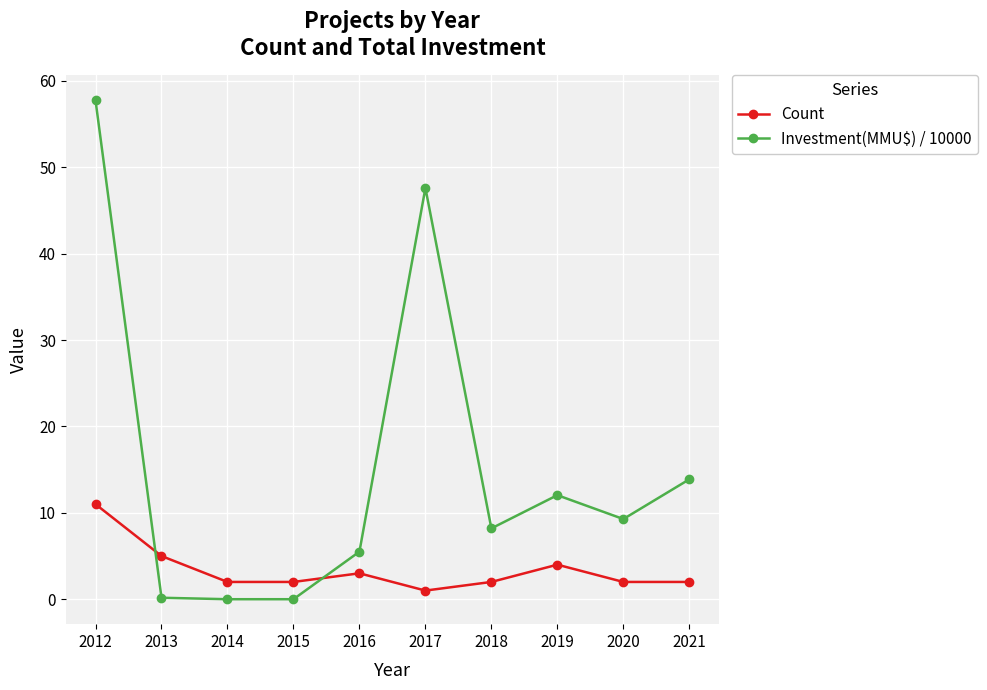

After their last crossing, which series has the higher values: Count or Investment(MMU$) / 10000?

Investment(MMU$) / 10000